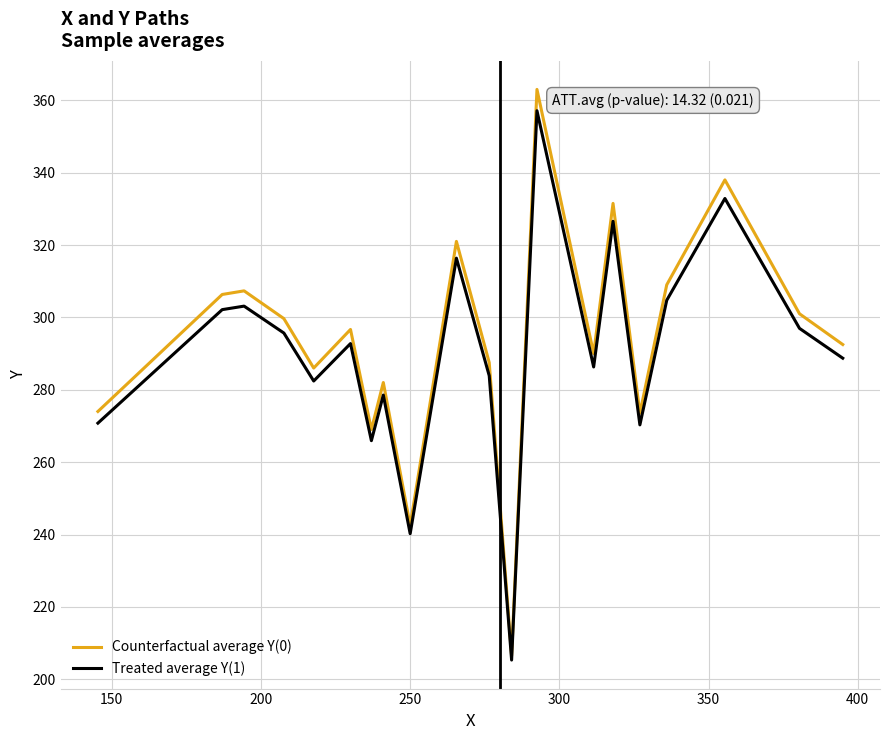

Which series has the widest spread of values?

Counterfactual average Y(0)